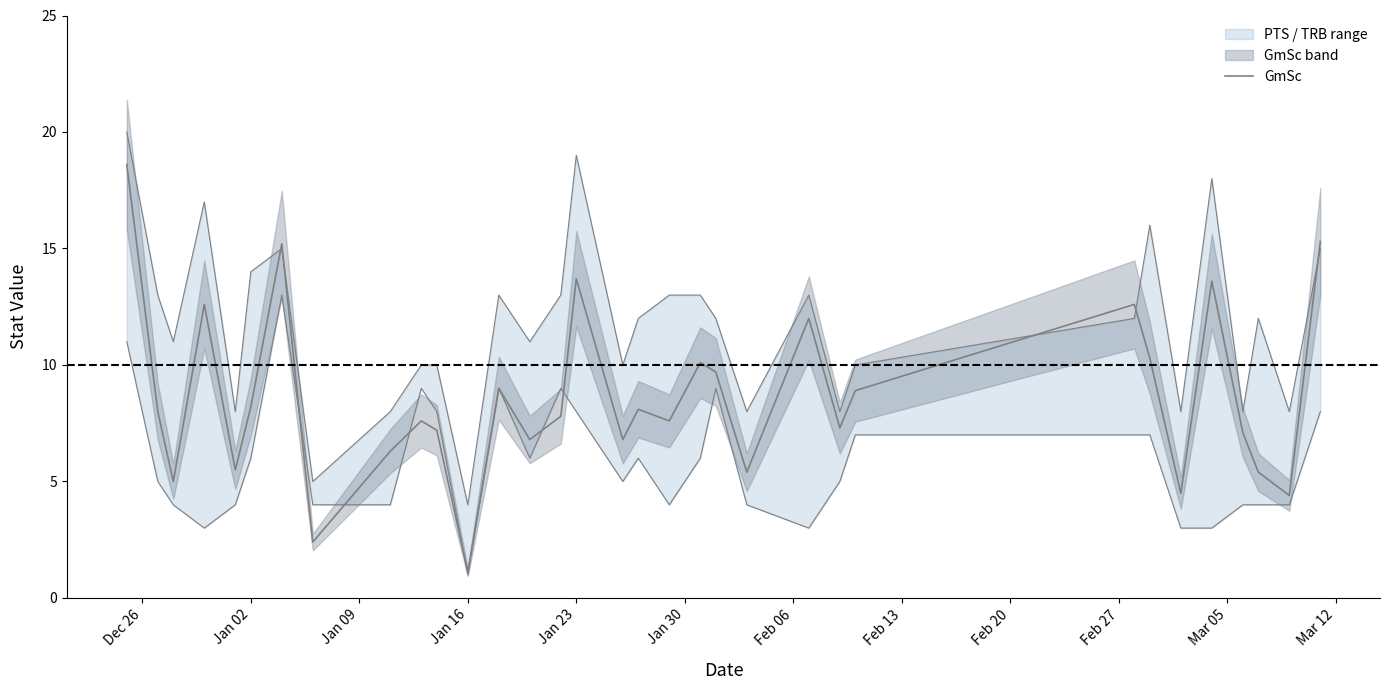

Does the chart display data point markers on the line(s)?

No